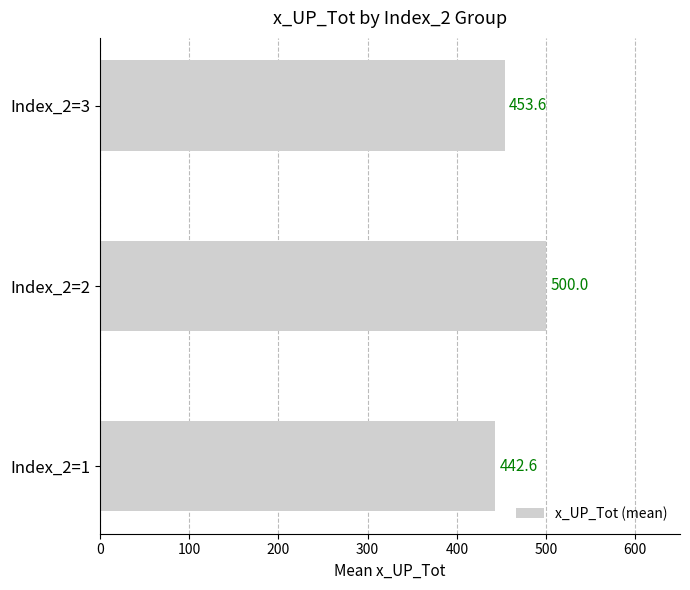

At which category does the chart reach its peak across all series?

Index_2=2